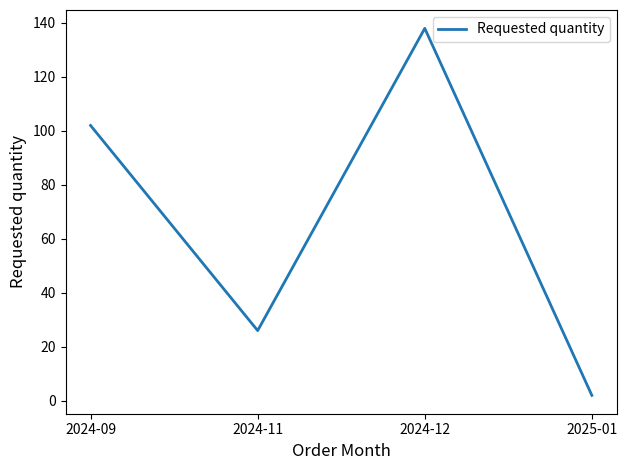

True or false: the data shows 26 at 2024-11.

True